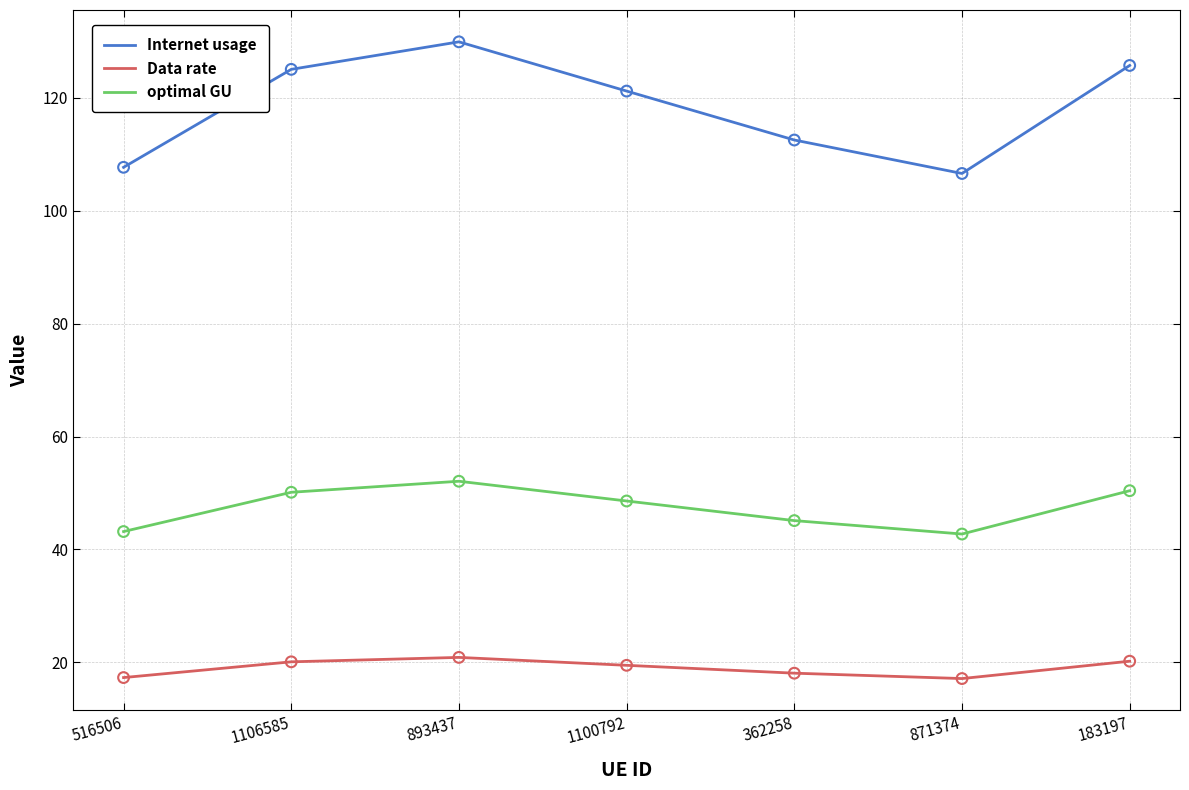

Which series has the largest total across all categories?

Internet usage